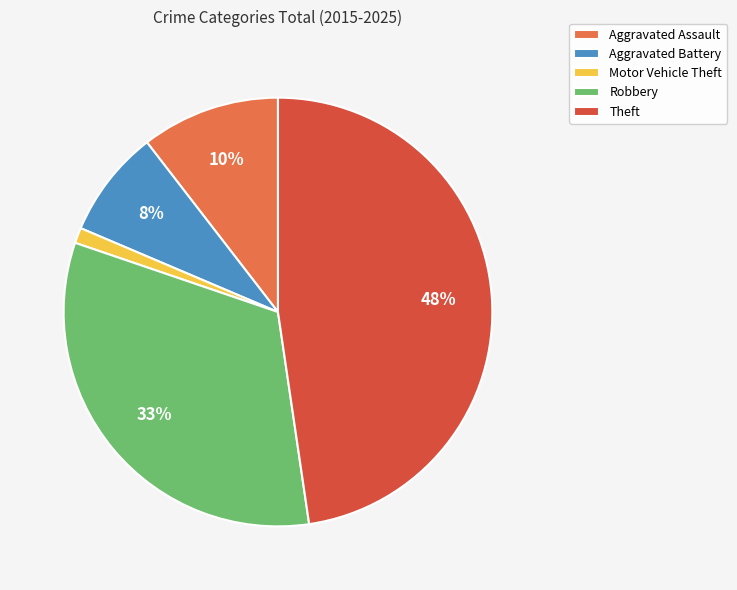

To the nearest percent, what portion does Theft represent?

48%